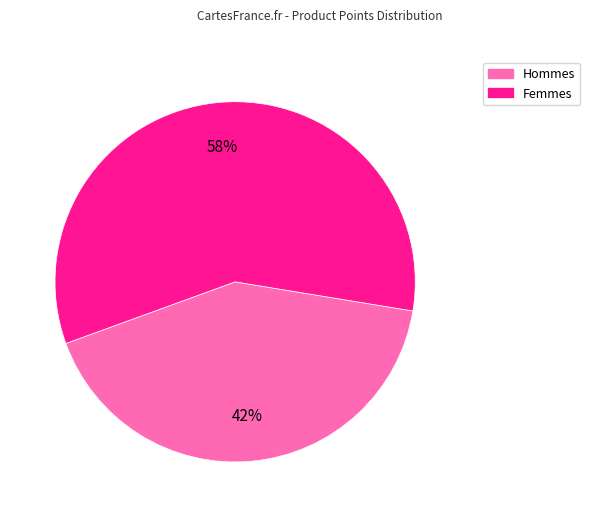

Is there any slice that represents more than half of the pie?

Yes